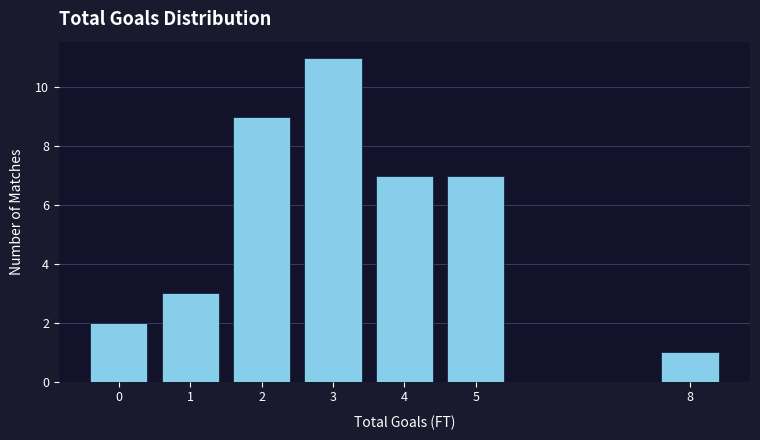

Which range on the x-axis has the tallest bar?

2.5 to 3.5